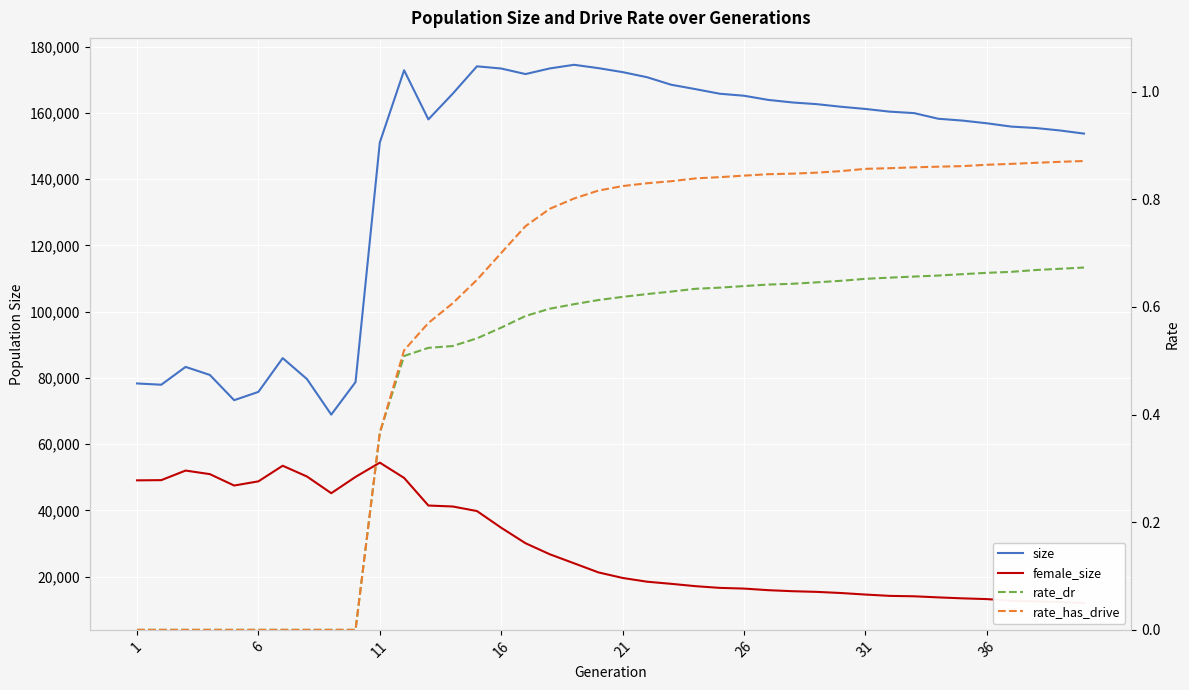

What is the lowest value of the size series?

68945